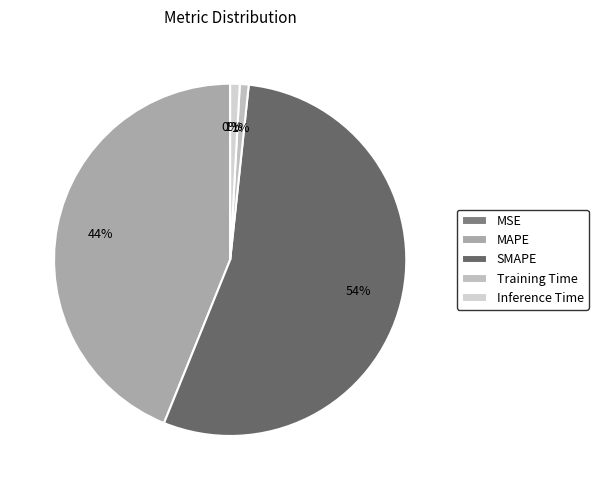

Count the number of slices in the pie.

5